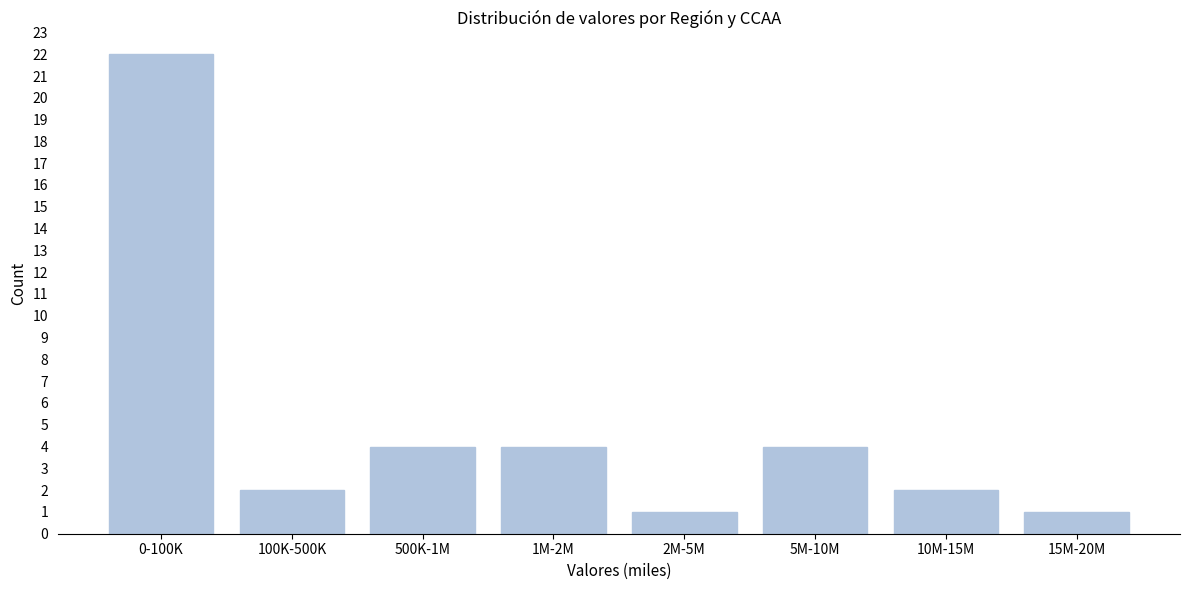

Reading left to right, transcribe all the data shown in this chart.

0-100K=22	100K-500K=2	500K-1M=4	1M-2M=4	2M-5M=1	5M-10M=4	10M-15M=2	15M-20M=1